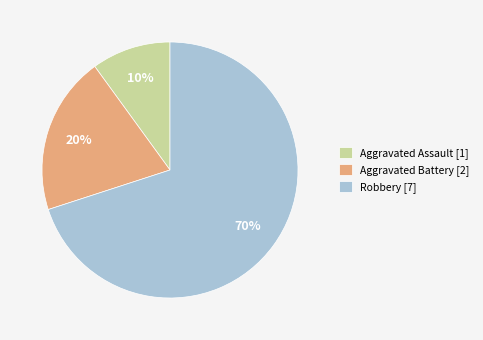

How many slices are in this pie chart?

3